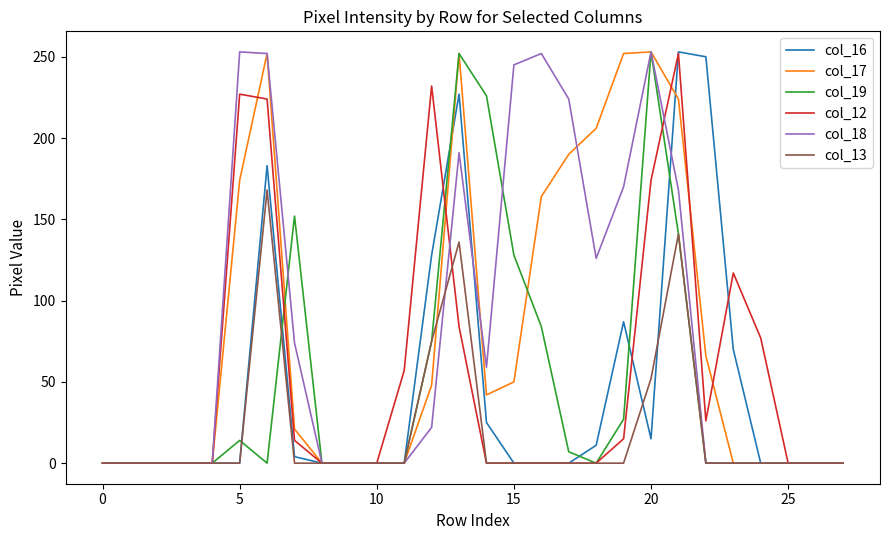

What are all the series names shown in the legend?

col_16, col_17, col_19, col_12, col_18, col_13